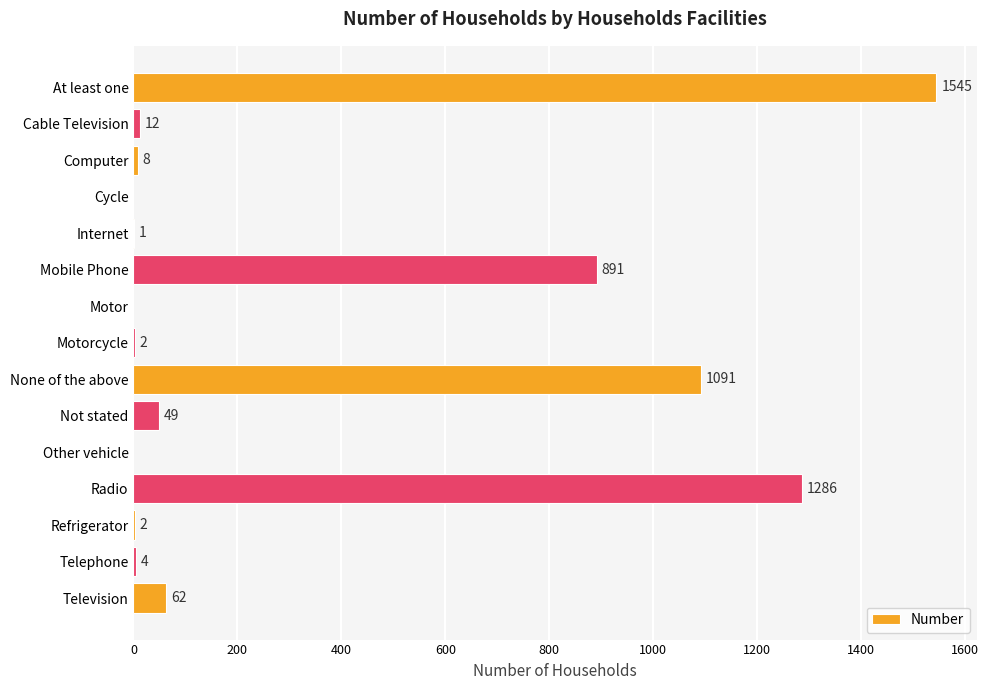

True or false: the data shows 8 at Computer.

True